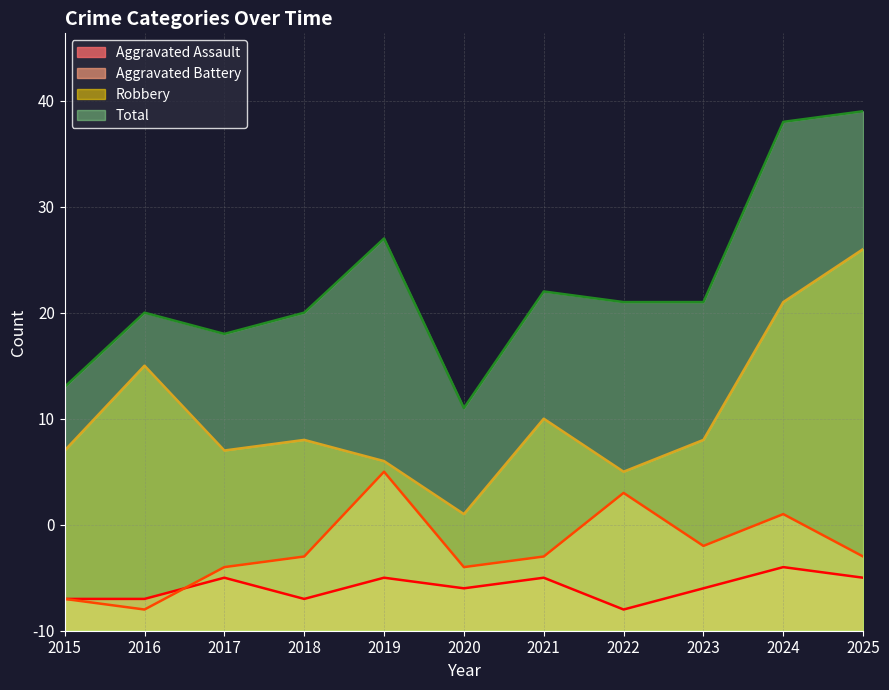

How many values in the Robbery series are below 18?

5